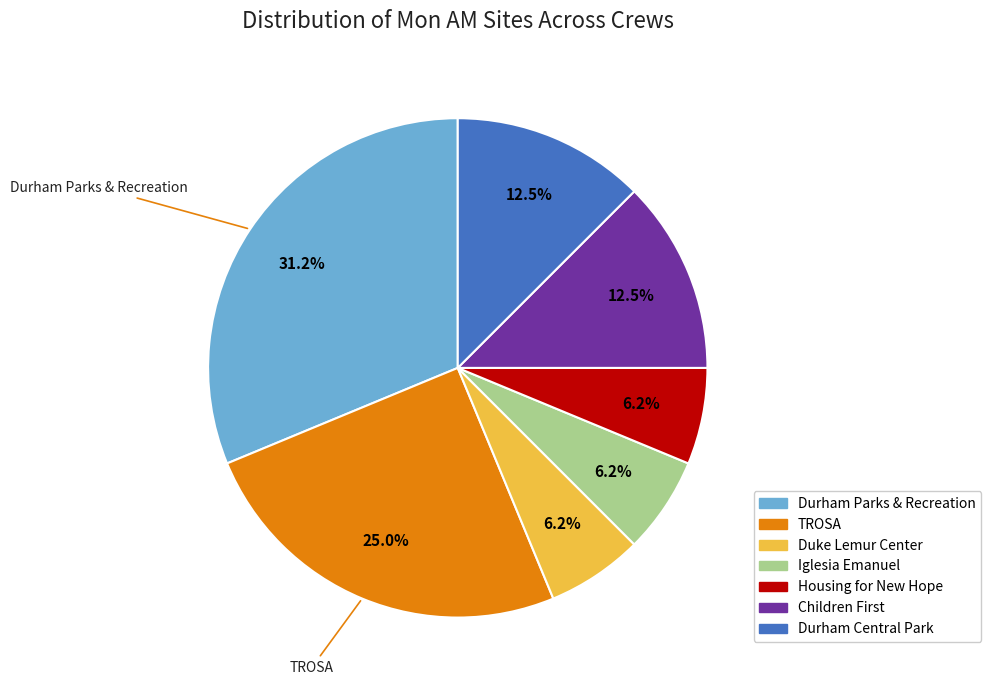

True or false: Iglesia Emanuel accounts for 6% of the total.

True